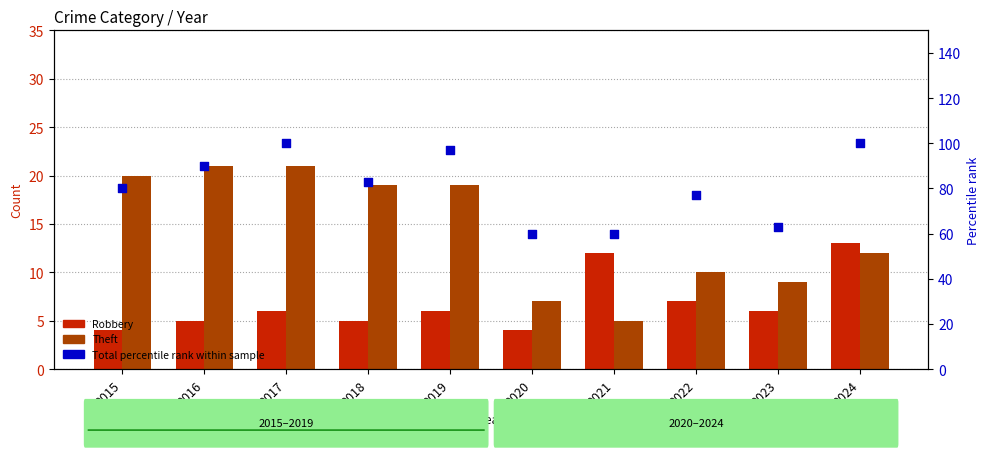

Which series has the largest total across all categories?

Total percentile rank within sample